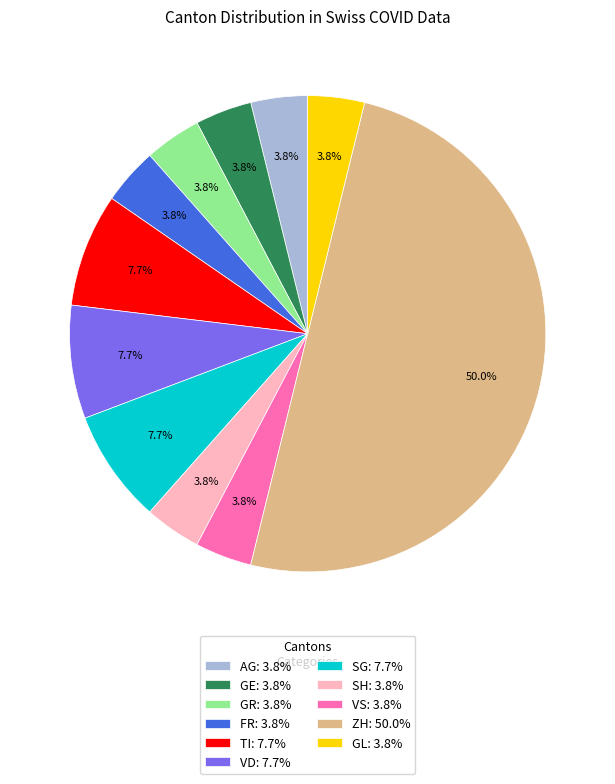

How many segments does this pie chart have?

11